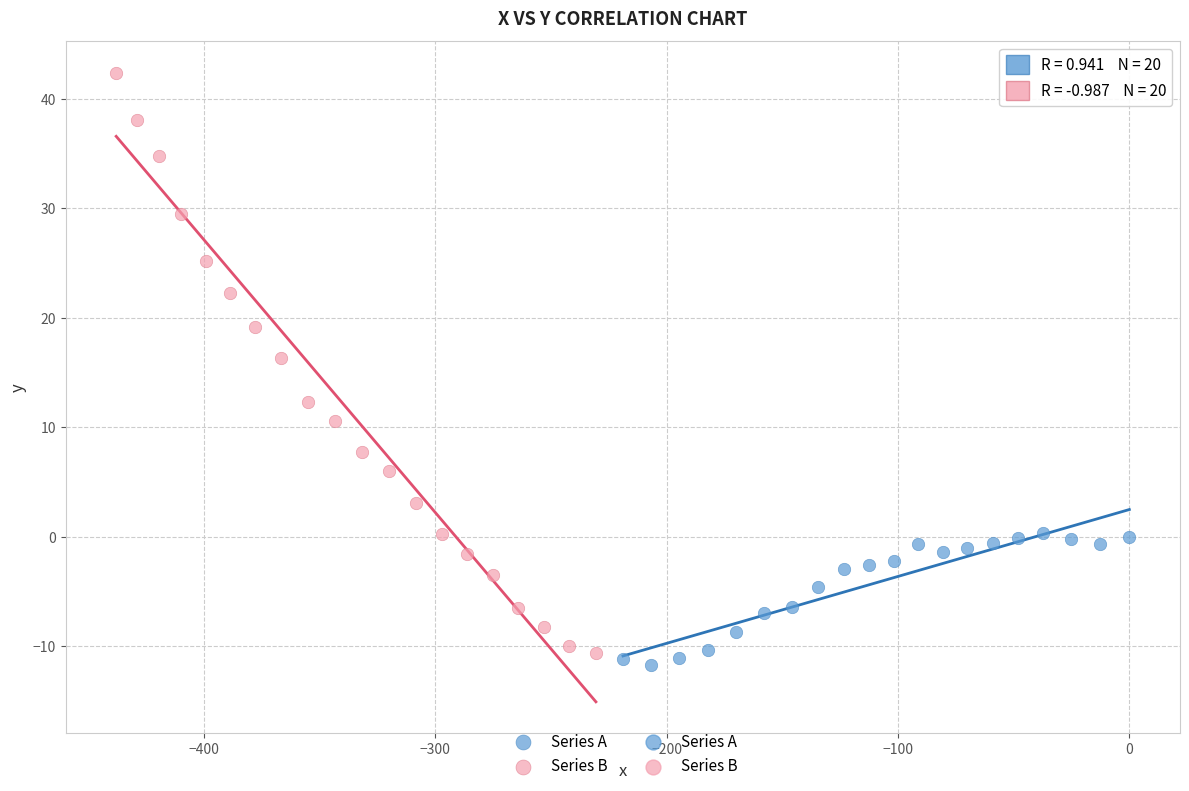

Which series has the largest Y range (max minus min)?

Series B